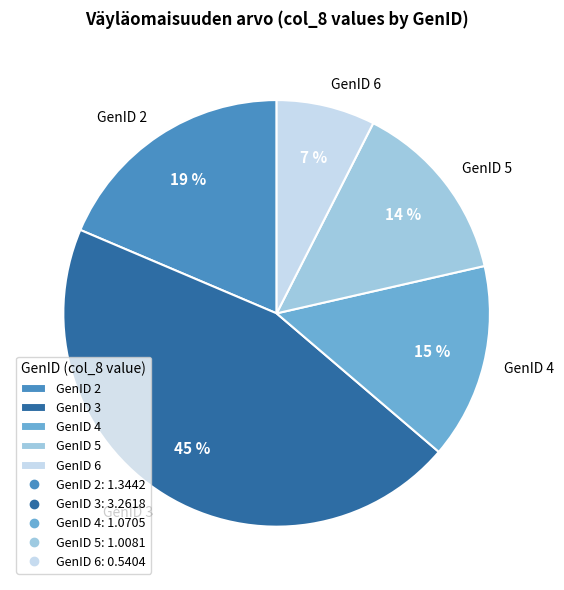

Count the number of slices in the pie.

5